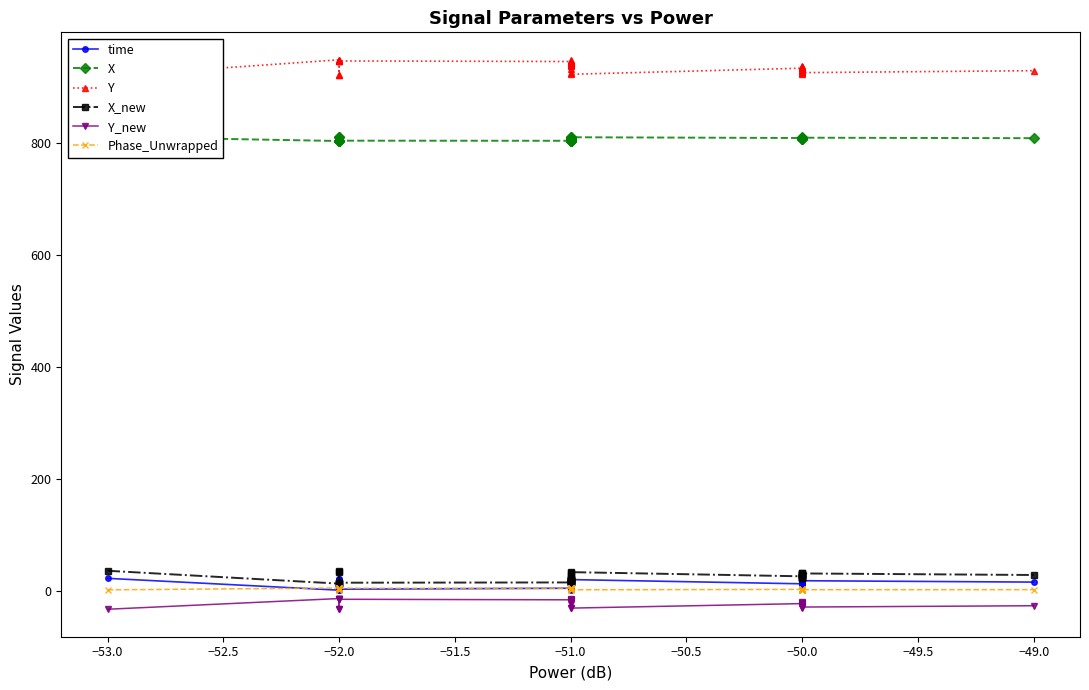

Reading left to right, extract all data points from this chart.

time: 23.0	1.9	3.2	2.8	3.9	22.4	21.7	3.7	5.4	5.9	6.3	6.8	7.3	2.4	4.4	4.9	9.1	9.7	10.0	10.5	13.7	7.9	8.4	8.7	19.7	20.8	13.3	12.8	12.2	10.9	11.8	11.4	14.6	17.5	17.1	15.1	18.2	20.2	18.8	16.3
X: 810.6	803.1	803.5	803.4	803.8	810.4	810.1	803.7	803.5	803.8	804.0	804.2	804.4	803.3	803.9	803.9	805.8	806.1	806.3	806.6	808.7	804.8	805.1	805.4	809.4	809.8	808.5	808.2	807.7	806.8	807.3	807.1	809.1	808.5	808.4	809.4	808.8	809.6	809.0	808.2
Y: 919.1	948.0	946.6	947.0	945.7	920.0	921.0	945.9	944.9	944.1	943.6	943.0	942.4	947.4	945.1	944.8	939.6	938.7	938.2	937.4	932.3	941.6	940.9	940.3	923.8	922.1	933.0	933.9	934.8	936.7	935.4	936.0	931.2	926.9	927.5	930.4	926.0	923.0	925.1	928.6
X_new: 36.5	13.6	14.7	14.4	15.5	35.8	35.0	15.2	15.7	16.4	16.9	17.4	17.9	14.0	15.9	16.0	20.6	21.4	21.9	22.6	27.3	18.6	19.3	19.9	32.8	34.1	26.7	25.9	25.0	23.1	24.3	23.8	28.2	30.3	29.8	28.9	31.0	33.4	31.8	29.0
Y_new: -32.1	-13.0	-13.9	-13.6	-14.5	-31.5	-30.8	-14.3	-15.3	-15.8	-16.1	-16.4	-16.7	-13.4	-14.9	-15.1	-18.2	-18.8	-19.1	-19.6	-22.5	-17.2	-17.7	-17.9	-29.0	-30.1	-22.0	-21.5	-21.0	-20.0	-20.8	-20.5	-23.2	-26.9	-26.6	-23.7	-27.6	-29.5	-28.2	-25.8
Phase_Unwrapped: 2.5	5.8	5.5	5.6	5.4	2.5	2.6	5.4	5.1	5.0	4.8	4.7	4.6	5.7	5.3	5.2	4.1	3.9	3.9	3.8	3.2	4.4	4.3	4.2	2.7	2.6	3.3	3.4	3.4	3.7	3.5	3.6	3.1	2.8	2.8	3.0	2.7	2.7	2.7	2.9